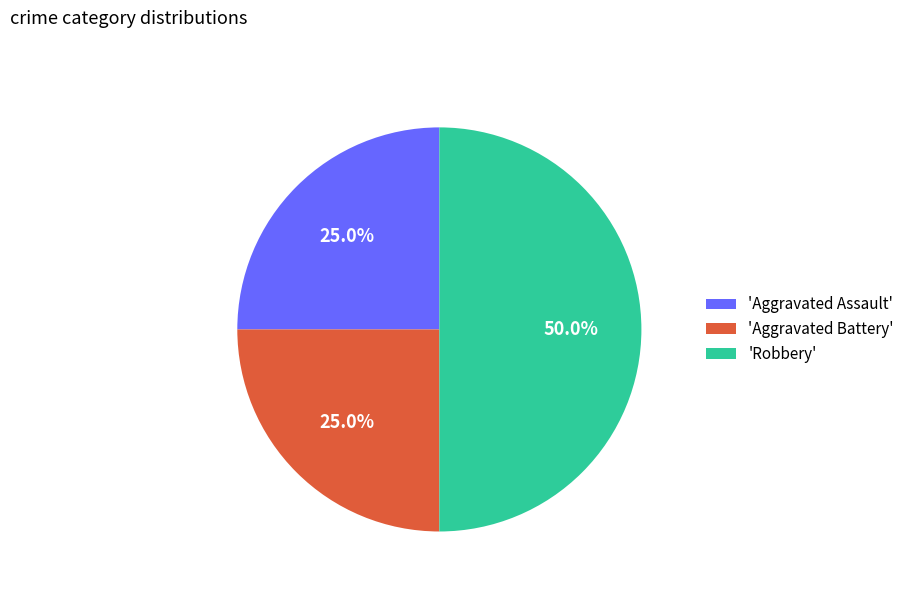

Combined, do 'Aggravated Battery' and 'Robbery' account for over 50%?

Yes